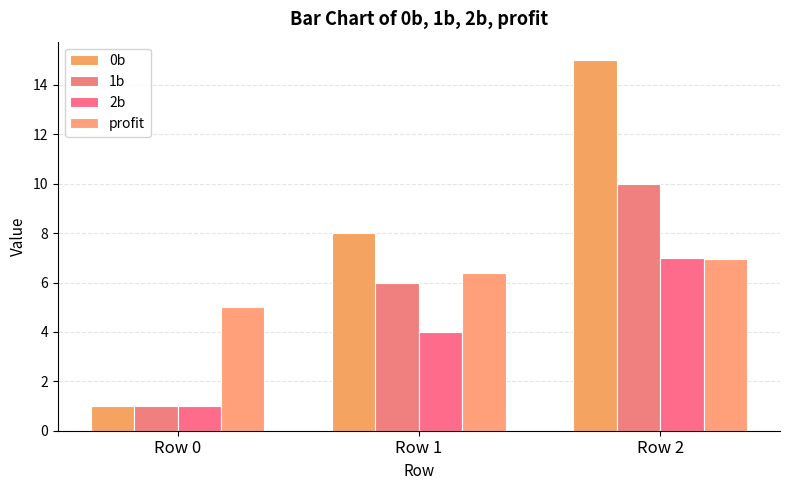

Reading left to right, list all the values displayed in this chart.

0b: 1.0	8.0	15.0
1b: 1.0	6.0	10.0
2b: 1.0	4.0	7.0
profit: 5.0	6.4	7.0